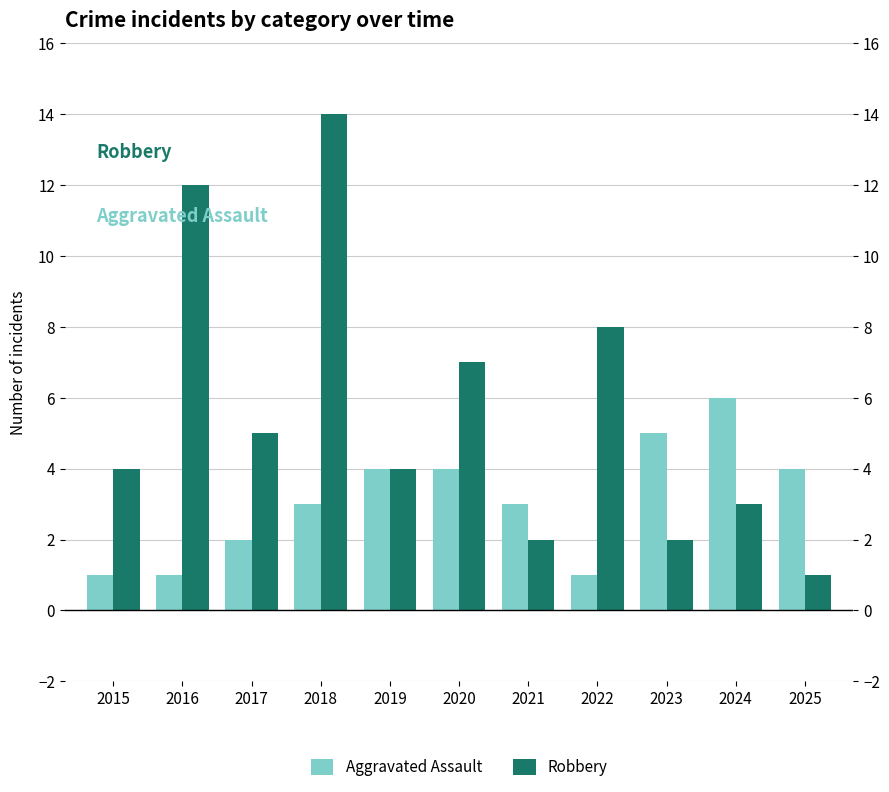

Rank the series at 2015 from lowest to highest value.

Aggravated Assault, Robbery